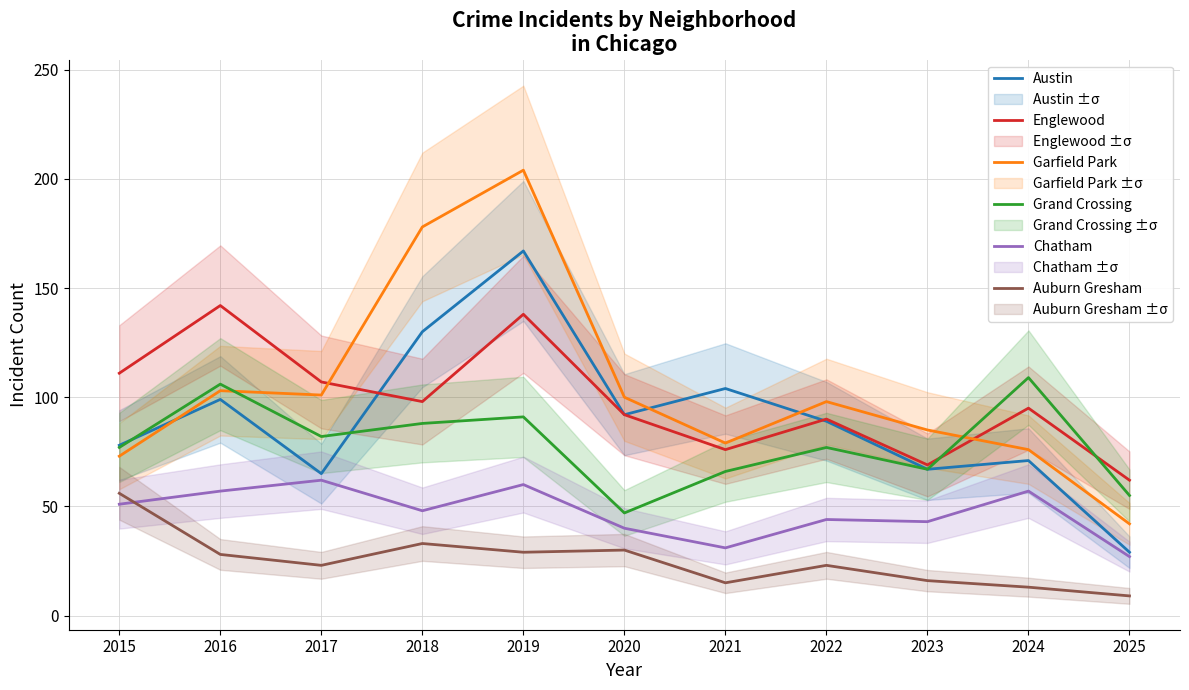

Is this an area chart (filled region under the line)?

No